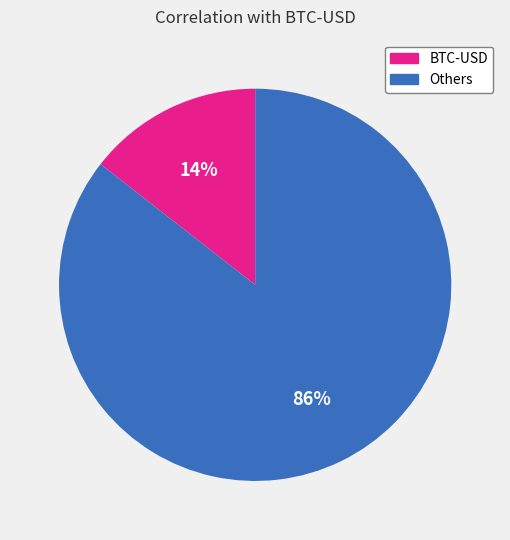

To the nearest percent, what is the average slice percentage?

50%